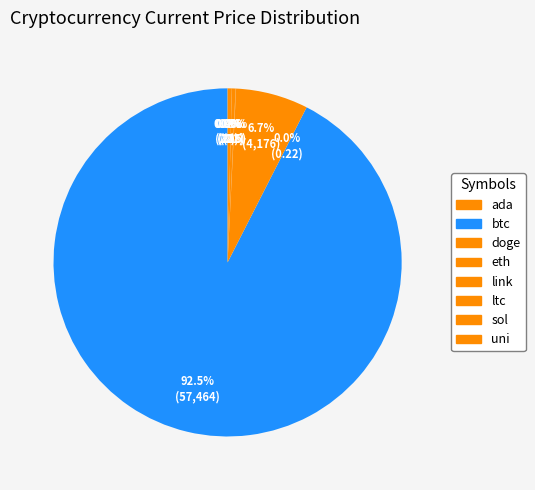

What is the largest slice in the pie chart?

btc